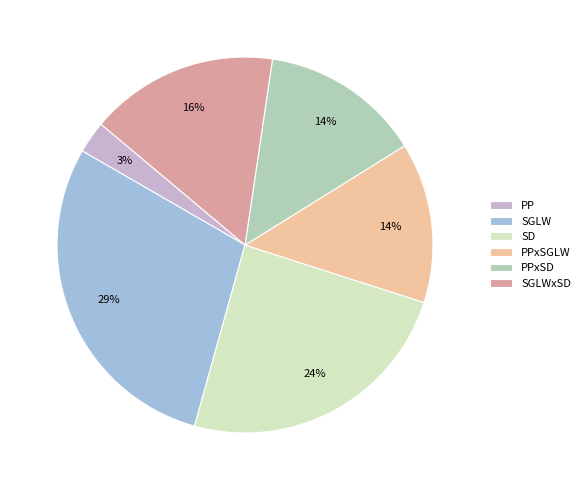

To the nearest percent, what is the difference between the PPxSD and PP slice percentages?

11%